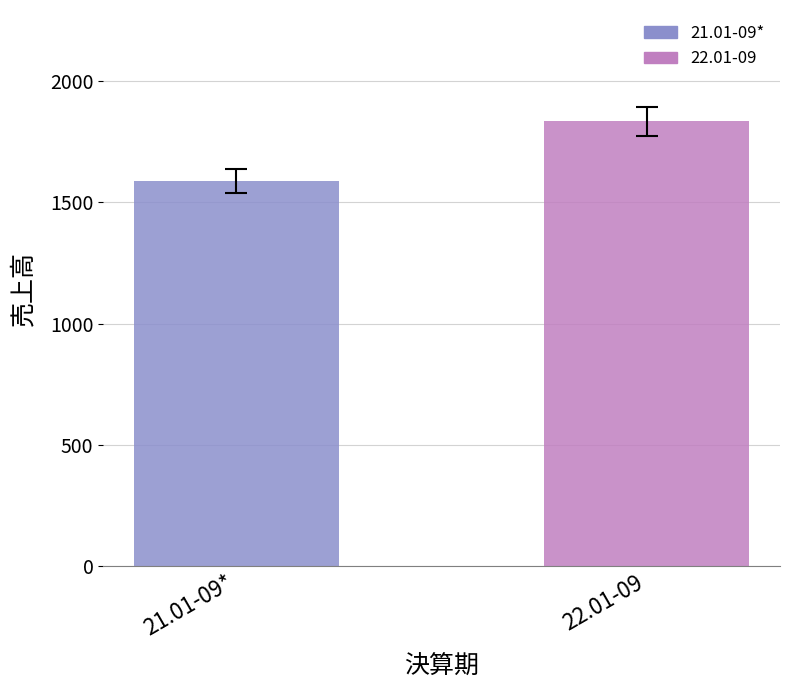

List the labels in order of value, smallest first.

21.01-09*, 22.01-09